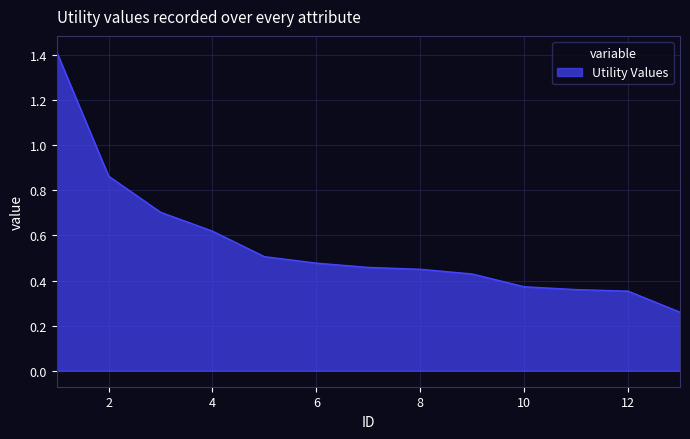

What is the greatest value displayed?

1.4